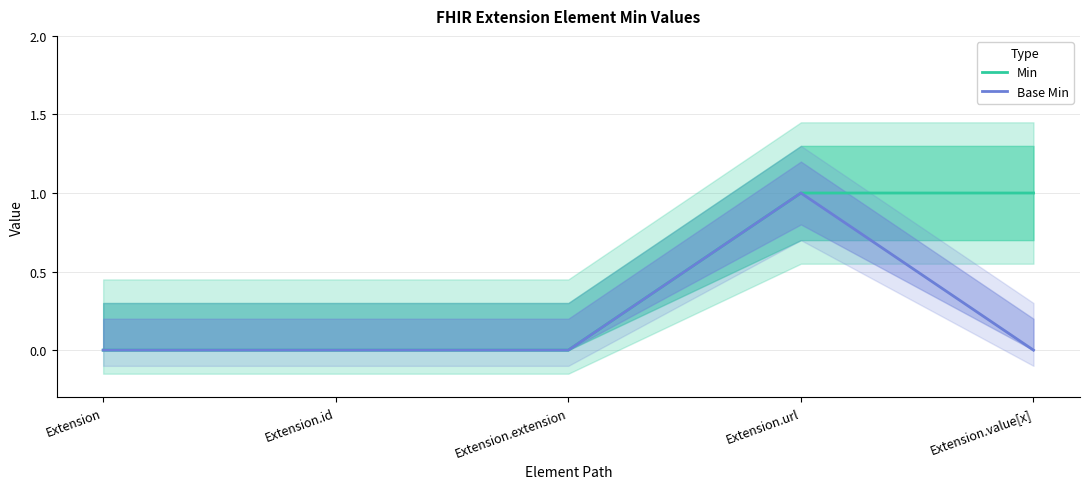

Does the chart have visible grid lines?

Yes